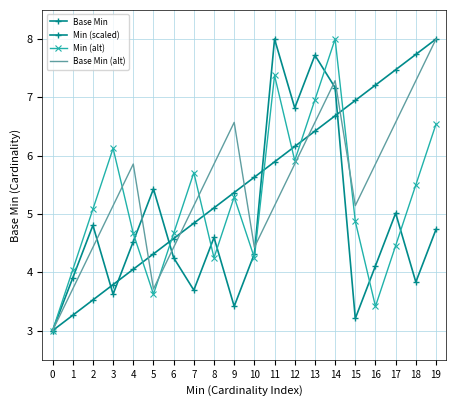

What is the greatest value displayed?

8.0